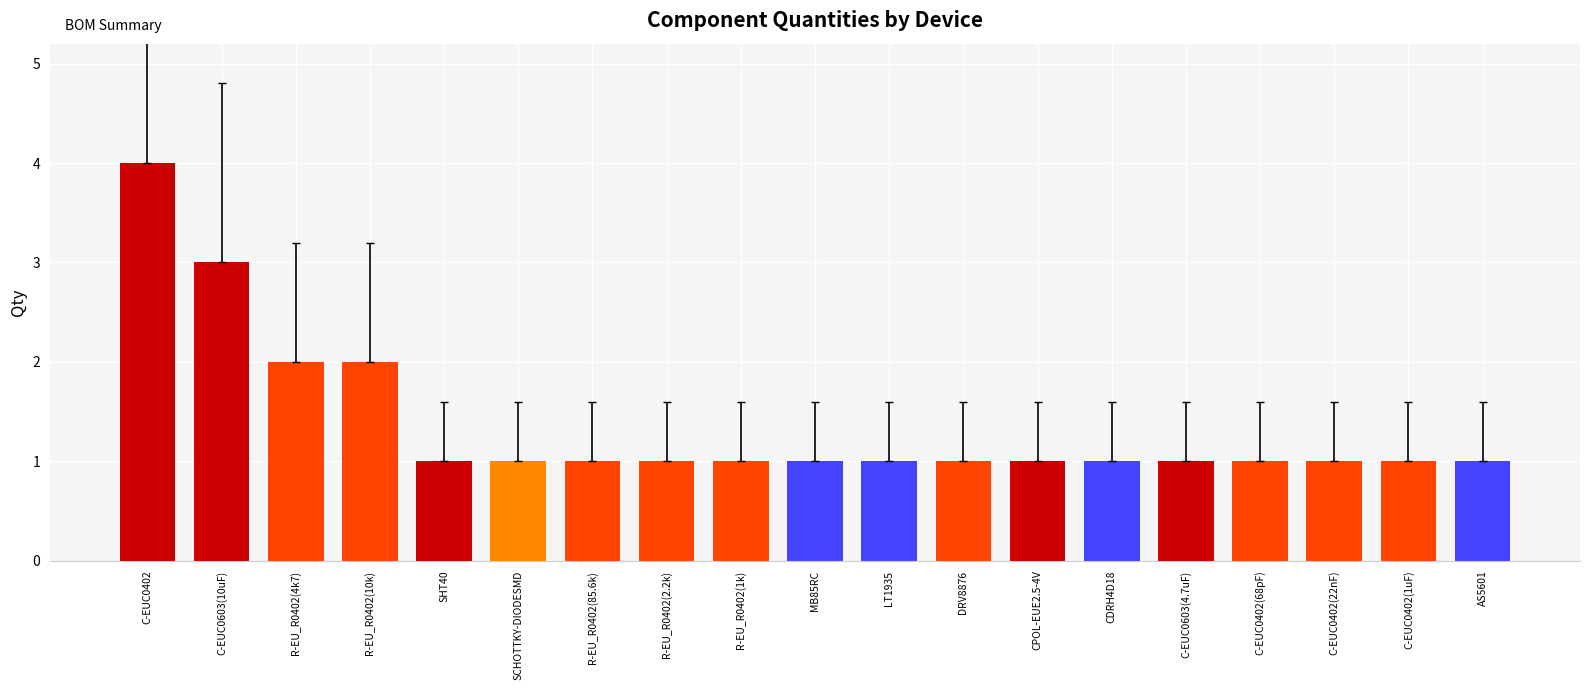

Is it true that the value at C-EUC0402 is 4?

True